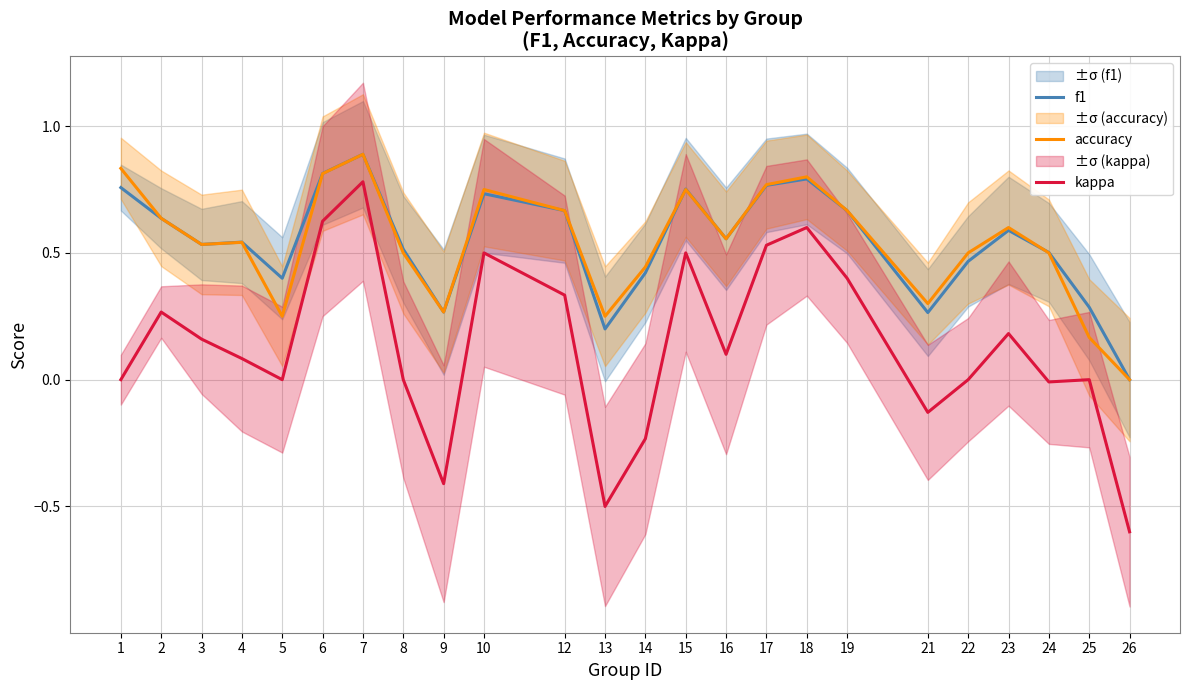

True or false: accuracy and kappa intersect in this chart.

False